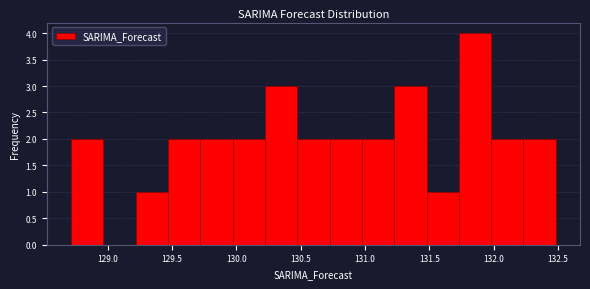

Reading left to right, transcribe this chart: for each bar, give the range it covers on the x-axis and its height. Neither the bar edges nor the heights are printed on the chart, so give them approximately, as read against the axes.

128.70 to 128.95: 2
128.95 to 129.20: 0
129.20 to 129.45: 1
129.45 to 129.70: 2
129.70 to 129.95: 2
129.95 to 130.20: 2
130.20 to 130.45: 3
130.45 to 130.70: 2
130.70 to 131.00: 2
131.00 to 131.25: 2
131.25 to 131.50: 3
131.50 to 131.75: 1
131.75 to 132.00: 4
132.00 to 132.25: 2
132.25 to 132.50: 2